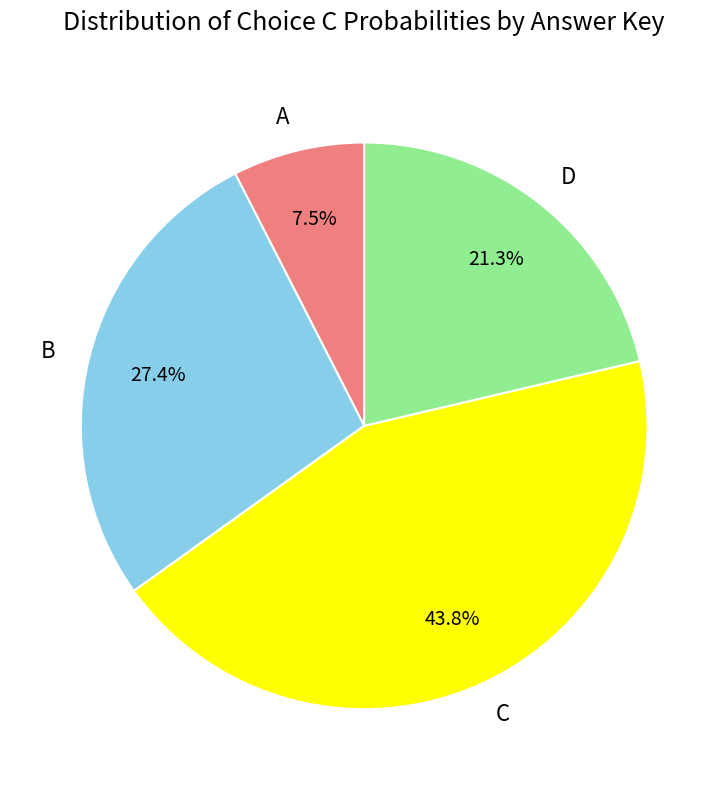

Between C and B, which is larger?

C